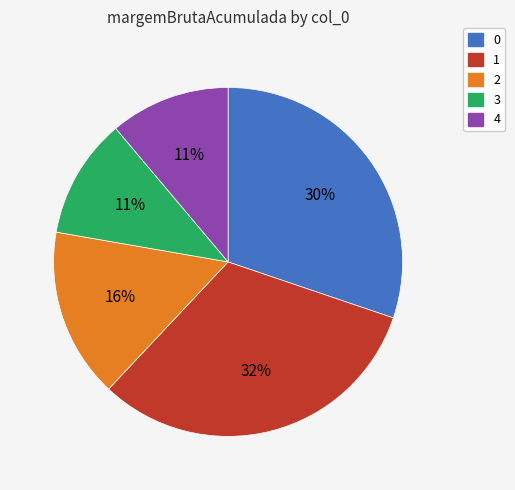

What is the largest slice in the pie chart?

1